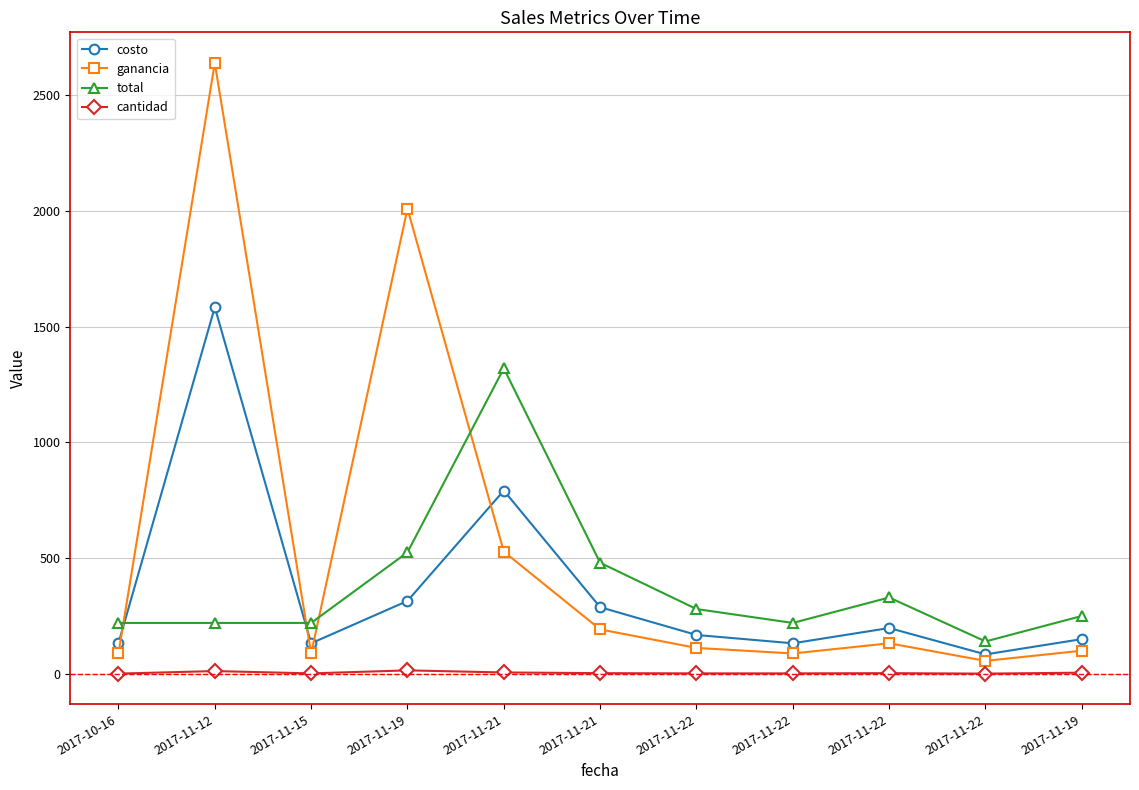

How many data points in costo are less than 168?

5